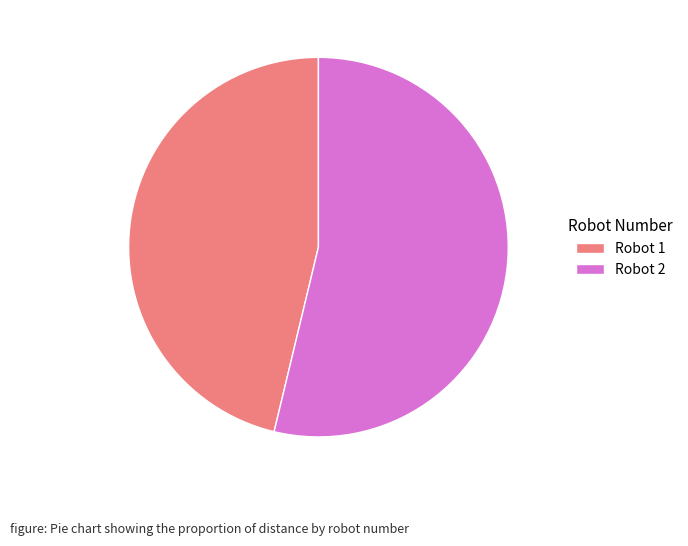

Which category has the smallest portion of the pie?

Robot 1